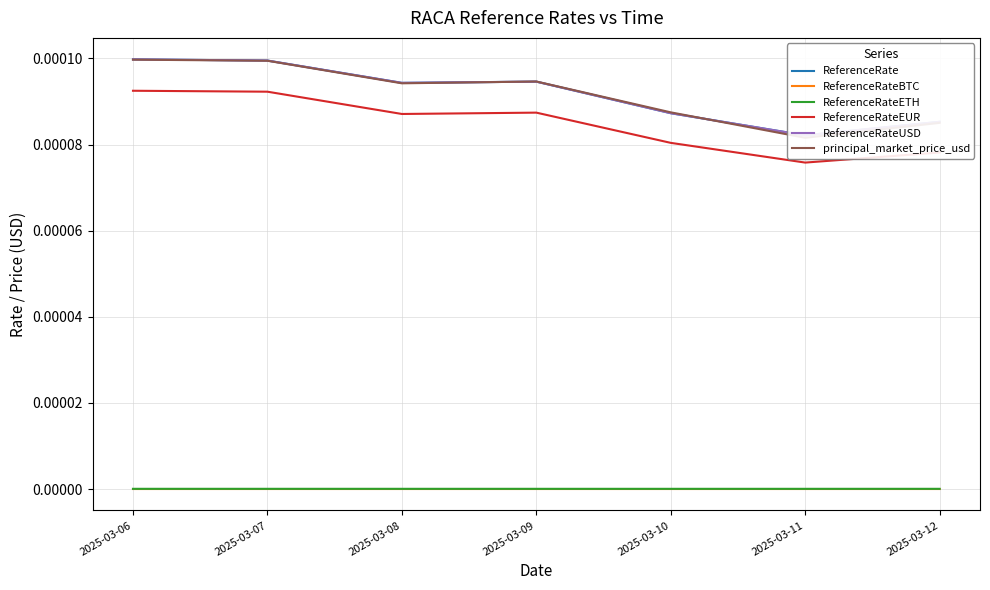

True or false: ReferenceRateUSD and ReferenceRateETH intersect in this chart.

False